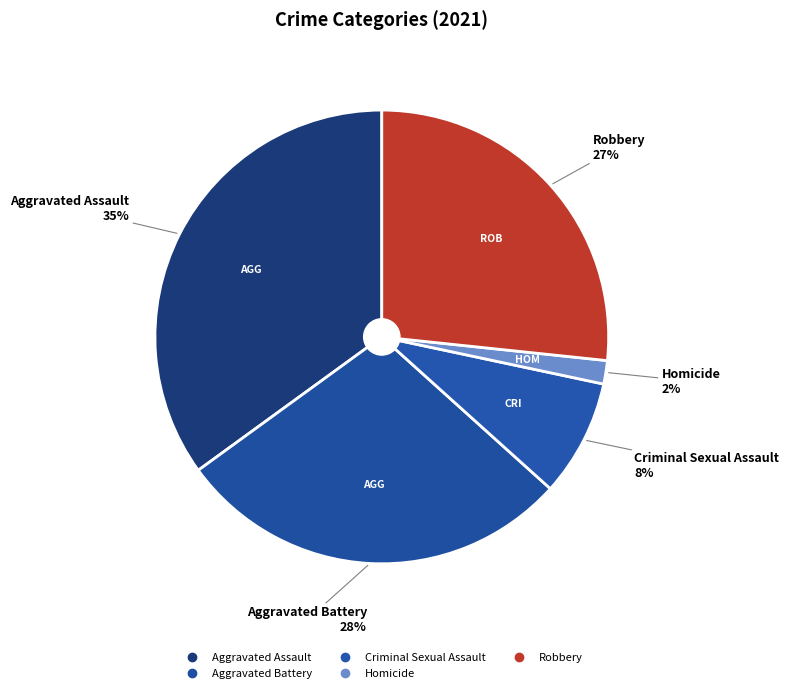

What is the smallest slice in the pie chart?

Homicide